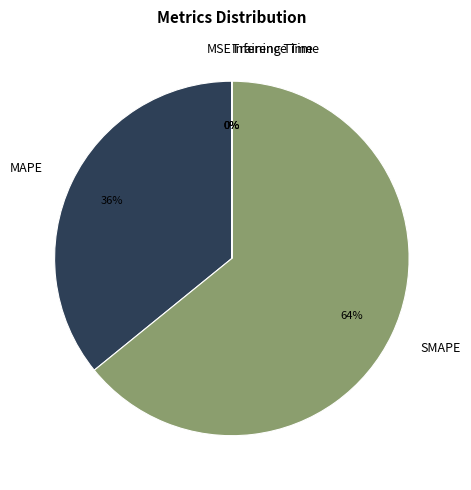

Which category has the biggest portion of the pie?

SMAPE